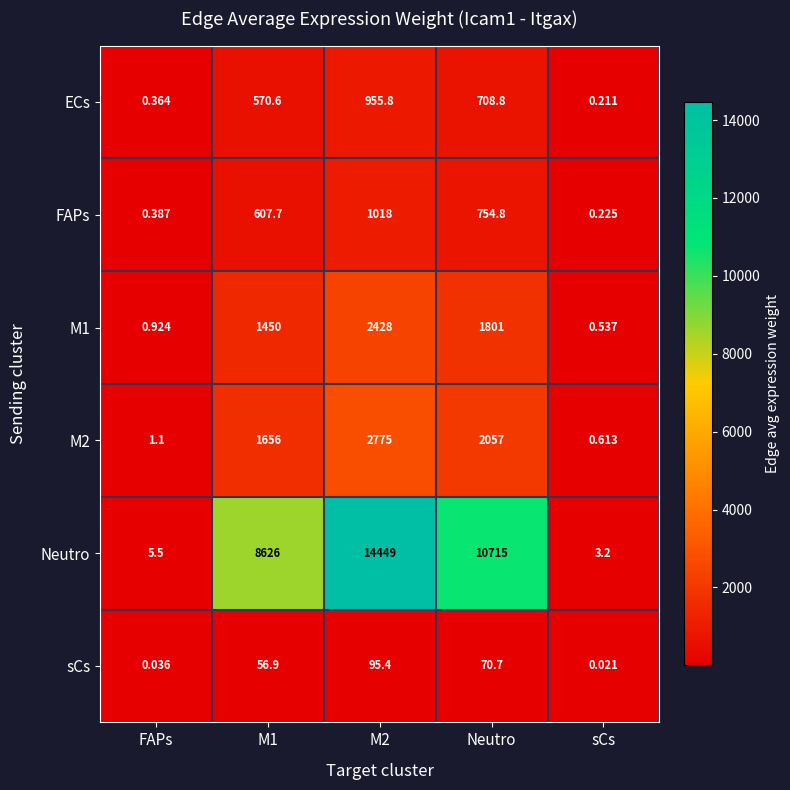

Which series has the largest range (max minus min)?

Neutro